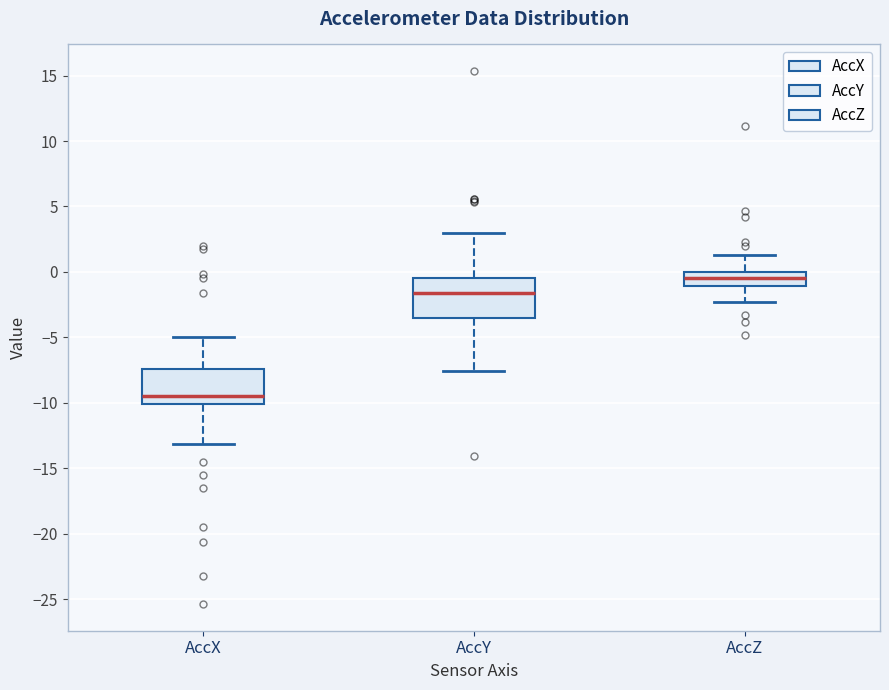

Reading left to right, read every box against the y-axis: the position of its median line, the range the box covers, and the ends of its whiskers. The values are not printed on the chart, so give them approximately, as read against the axis.

AccX: median -9.5, box -10.0 to -7.5, whiskers -13.0 to -5.0
AccY: median -1.5, box -3.5 to -0.5, whiskers -7.5 to 3.0
AccZ: median -0.5, box -1.0 to 0.0, whiskers -2.5 to 1.5